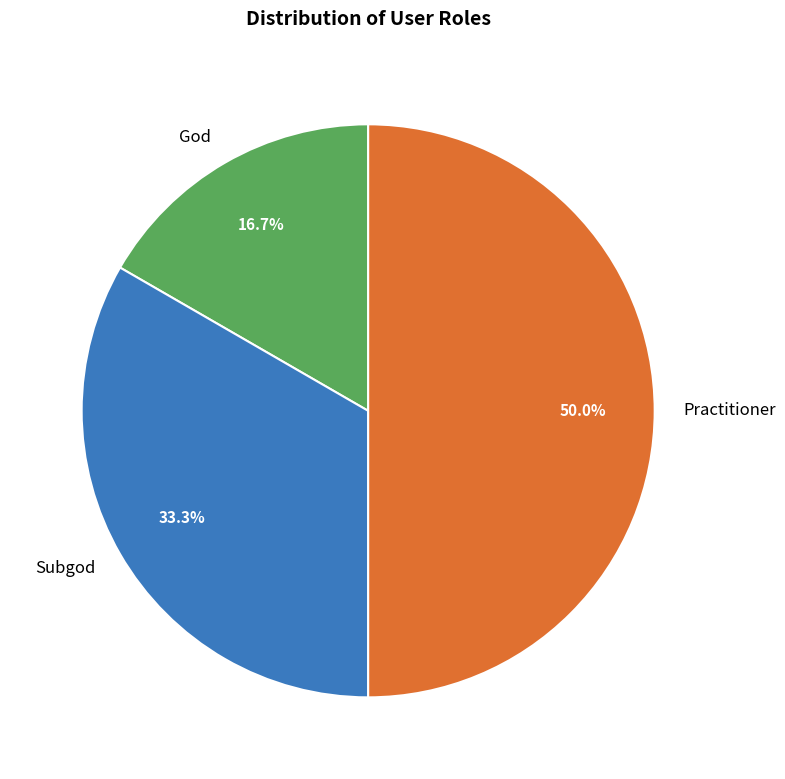

How many segments does this pie chart have?

3